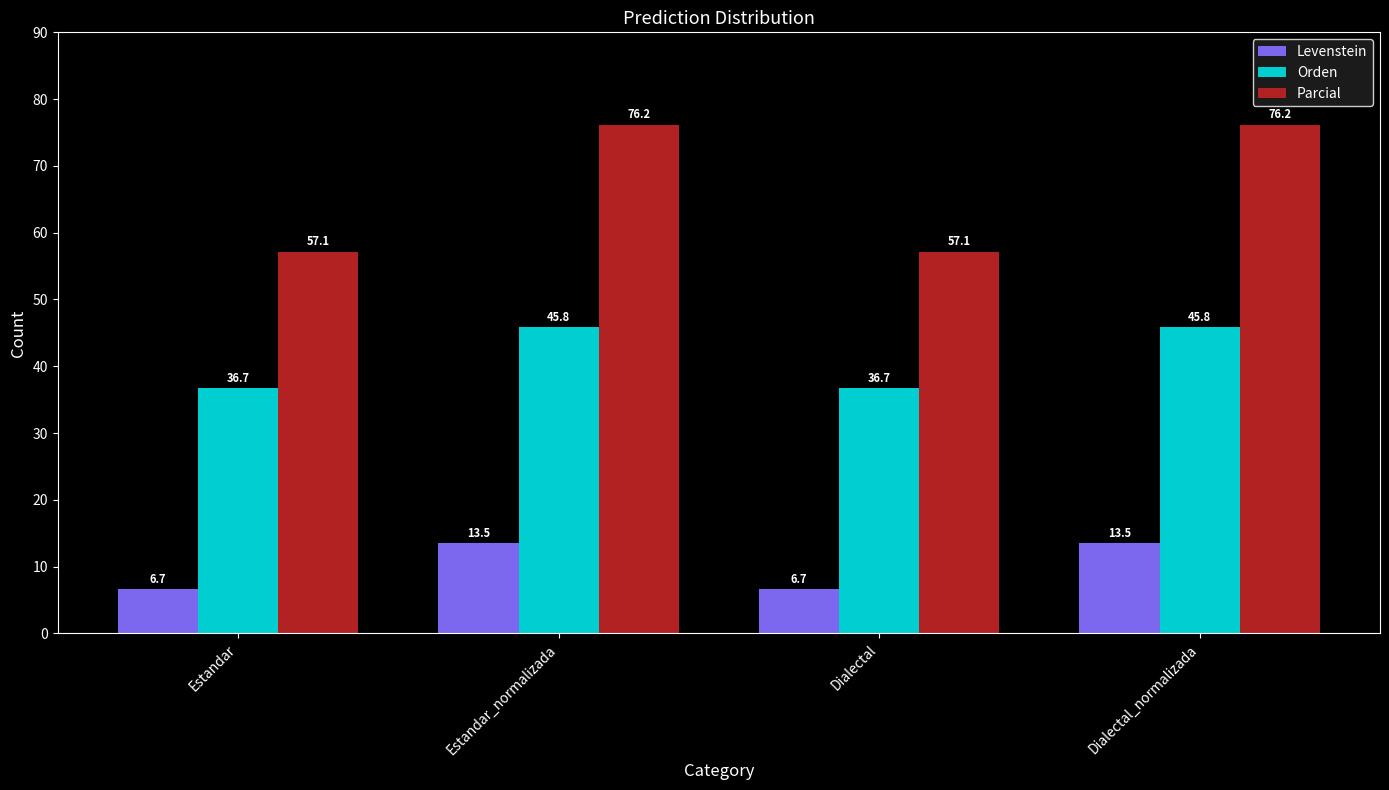

Which series has the largest total across all categories?

Parcial